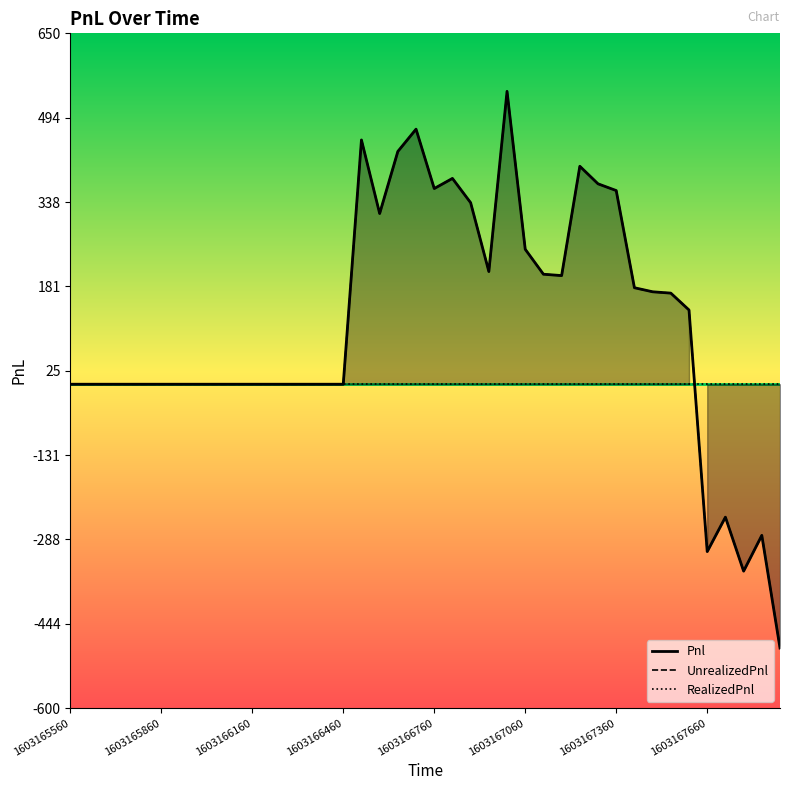

In Pnl, how many points are higher than both neighbors (excluding endpoints)?

7